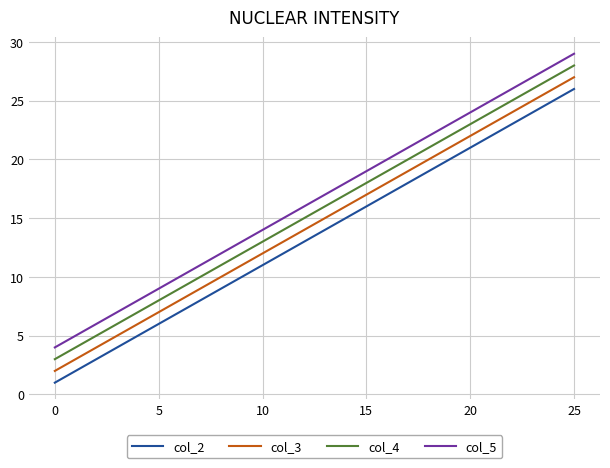

True or false: col_5 and col_4 intersect in this chart.

False